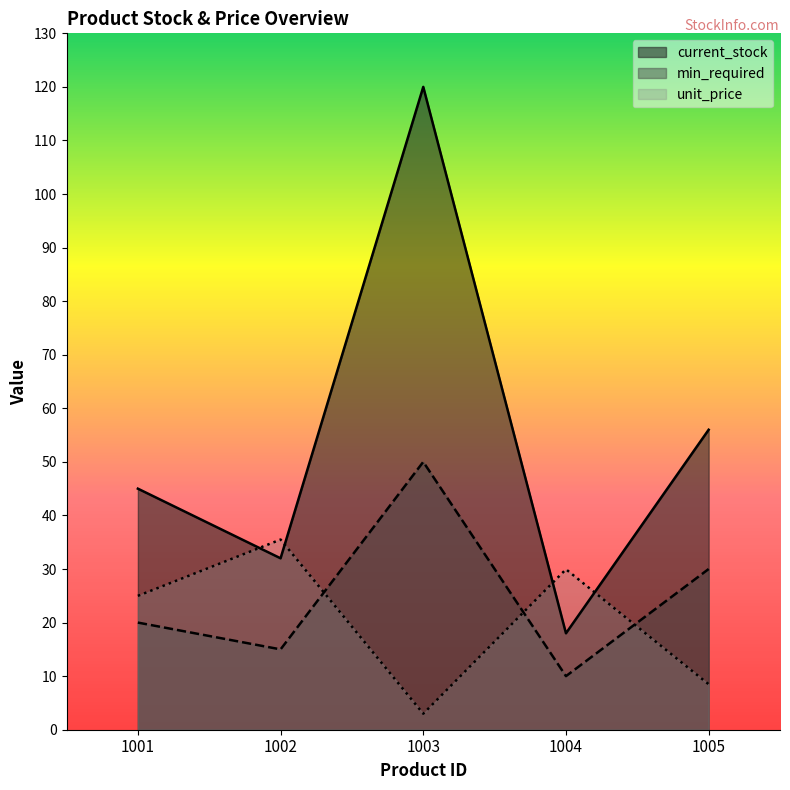

Which series has the largest range (max minus min)?

current_stock